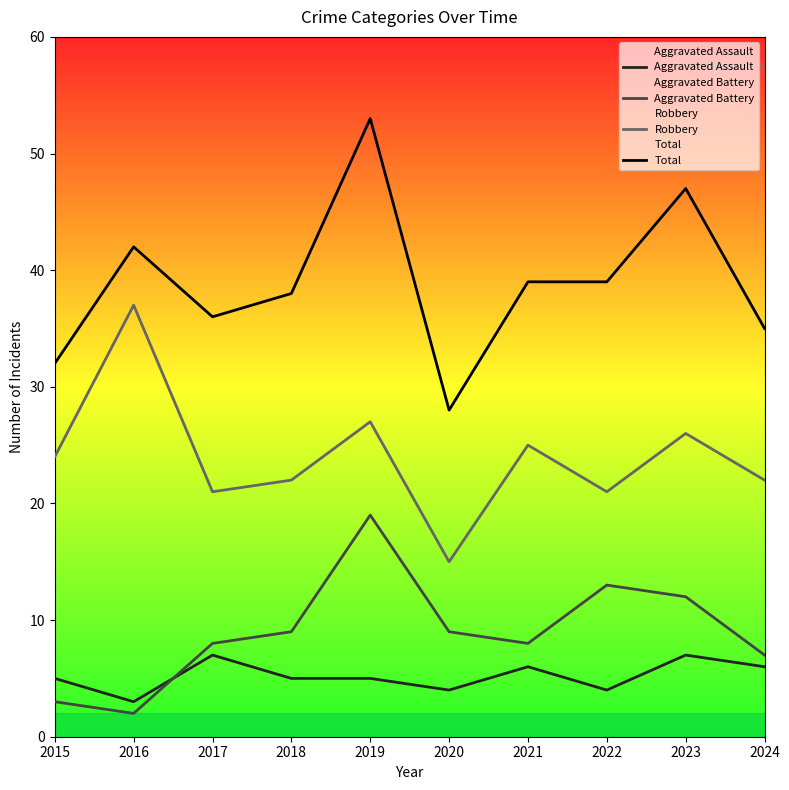

How many values in the Robbery series exceed 24?

4